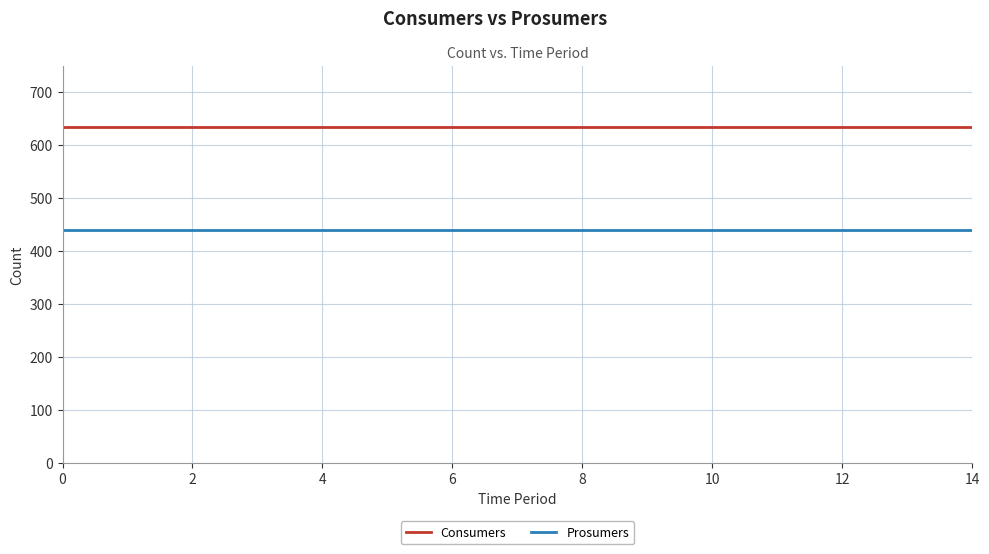

What is the greatest value displayed?

635